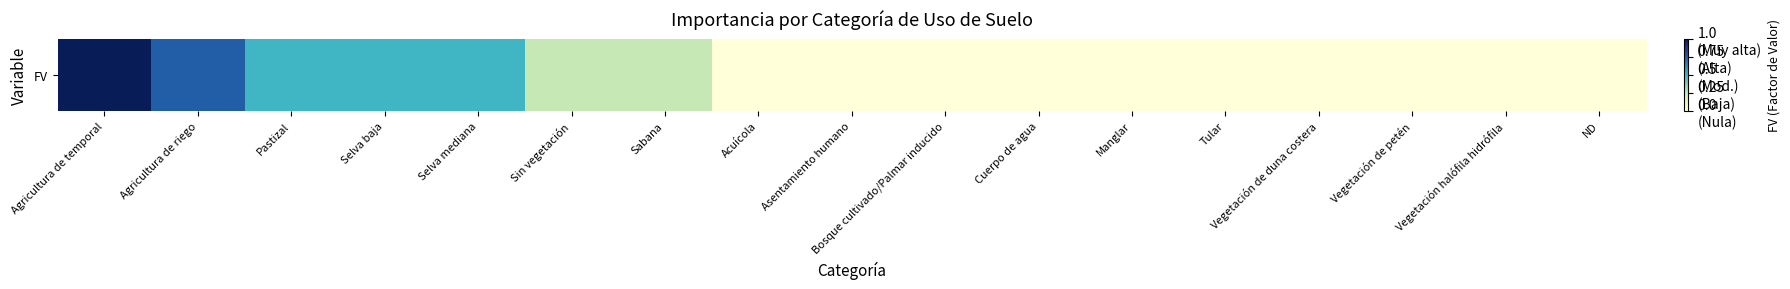

At which category does the chart reach its minimum across all series?

Acuícola